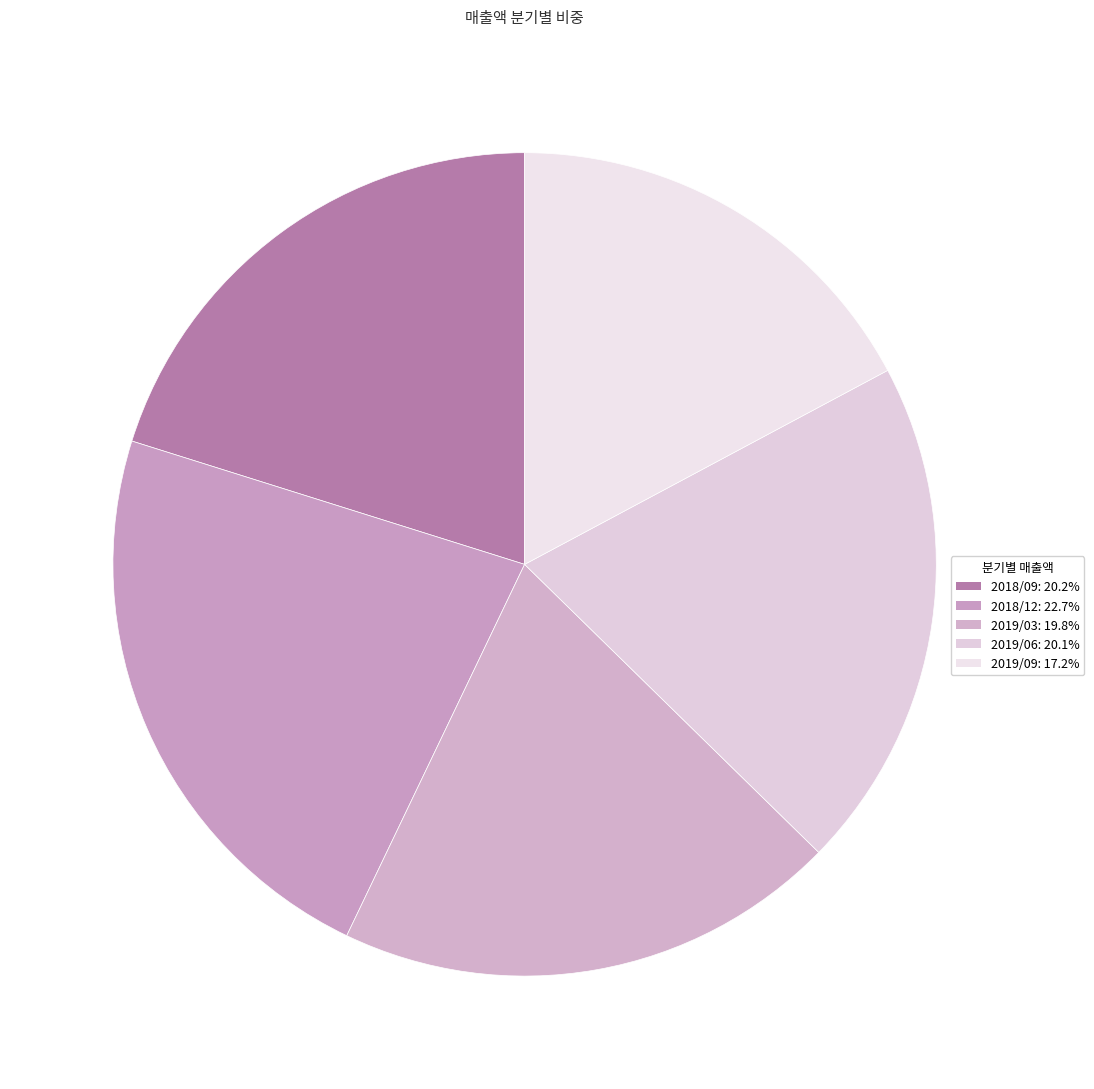

Does any single category account for the majority?

No